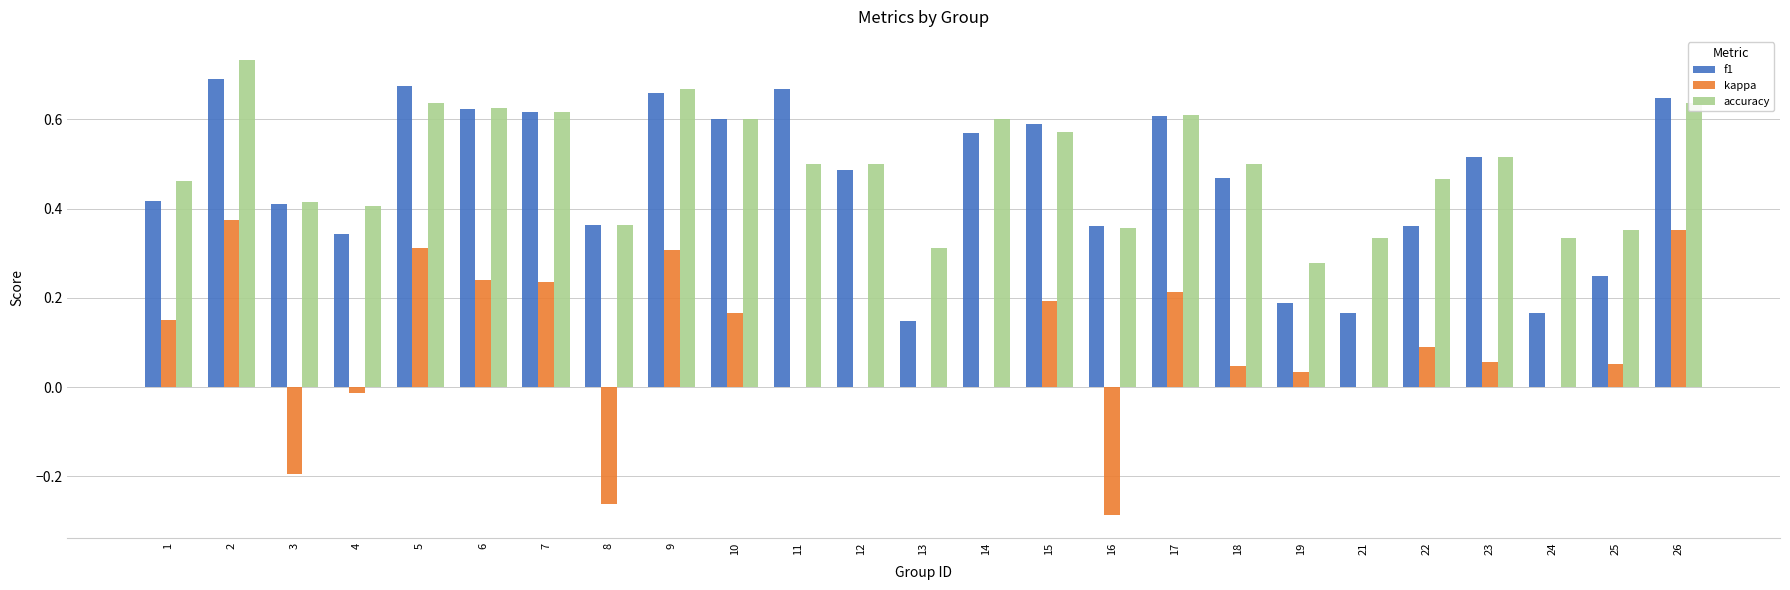

True or false: f1 has a value of 0.4 at 5.

False